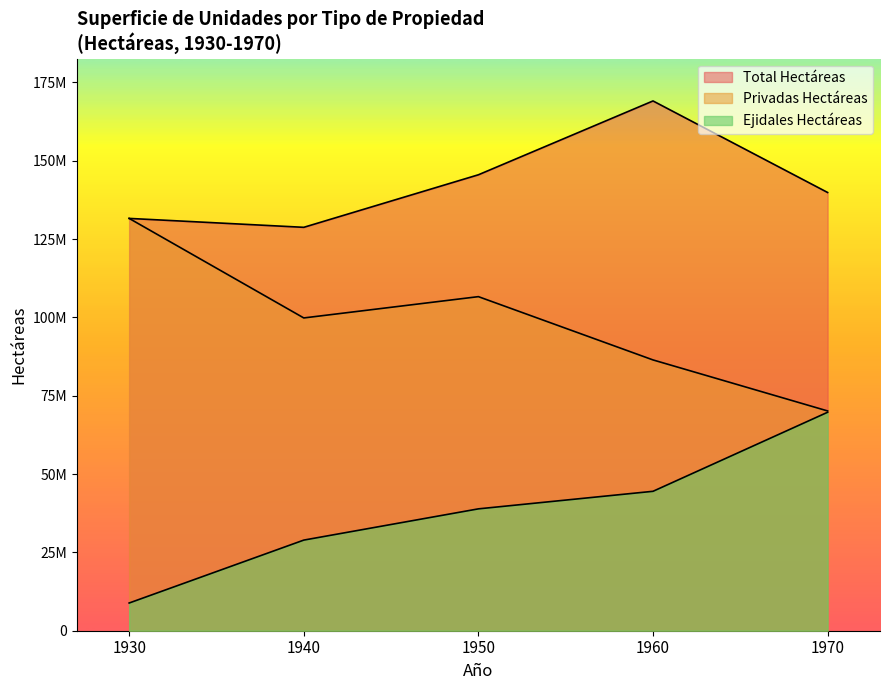

At which label is Privadas Hectáreas closest to 100869319?

1940